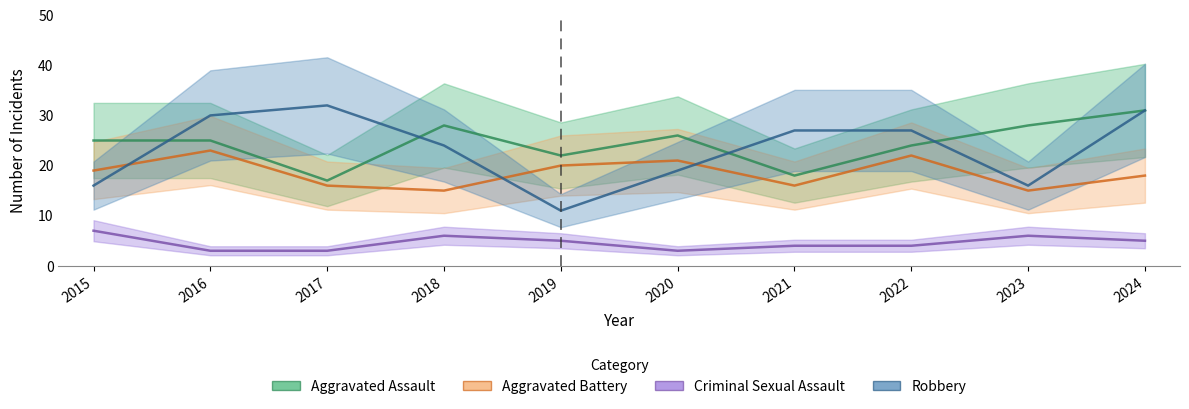

What are all the series names shown in the legend?

Aggravated Assault, Aggravated Battery, Criminal Sexual Assault, Robbery